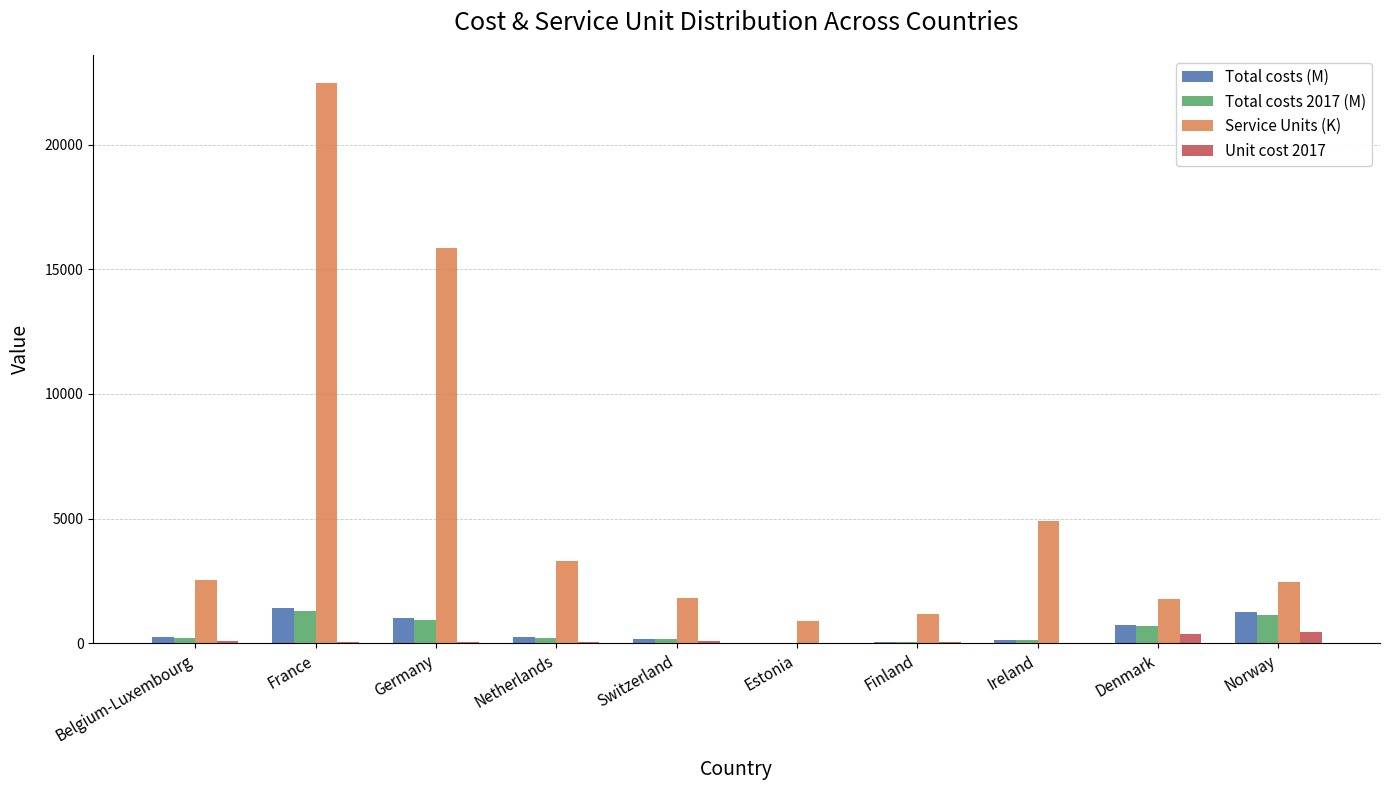

Is it true that Service Units (K) equals 1784.2 at Denmark?

True